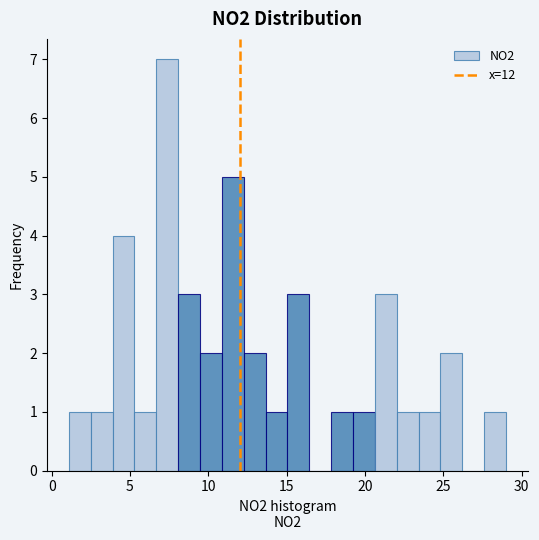

Around what value on the x-axis is the tallest bar? Give the approximate position of its centre, as read against the axis.

7.5